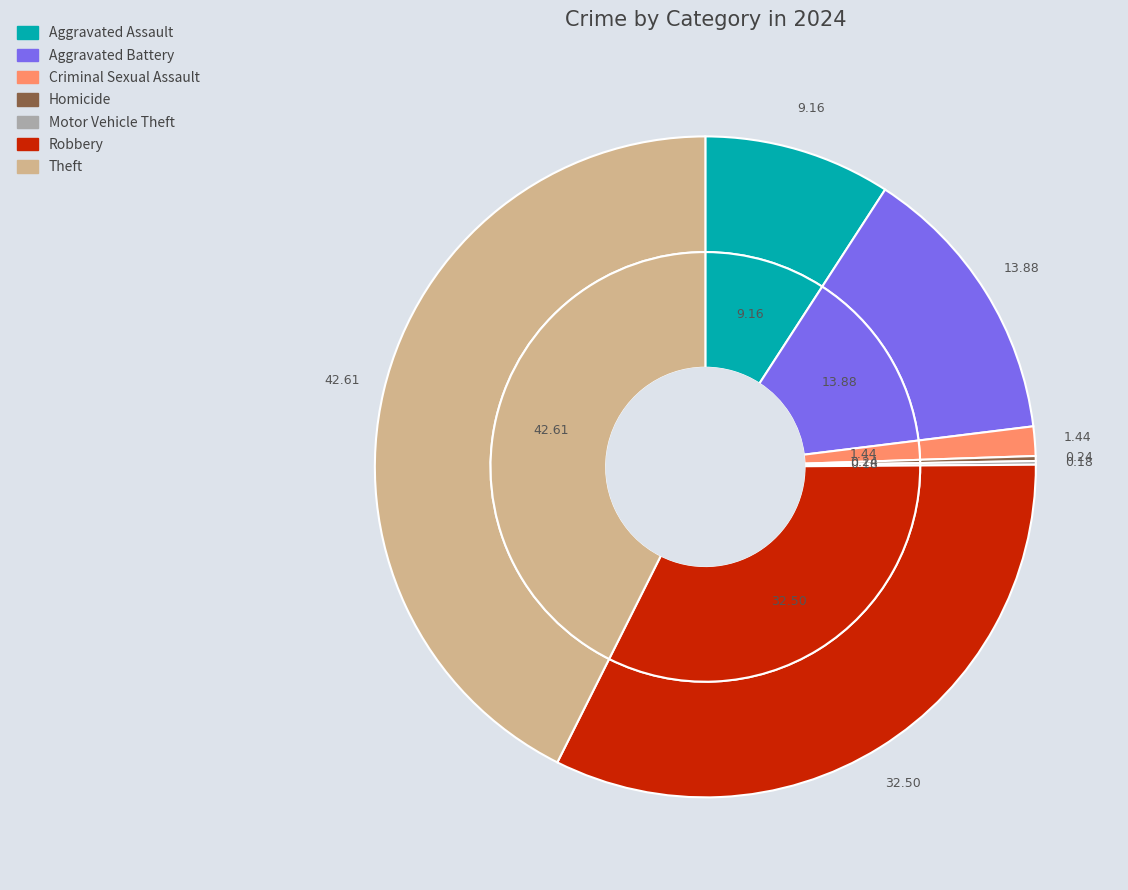

To the nearest percent, what is the difference between the Motor Vehicle Theft and Aggravated Assault slice percentages?

9%